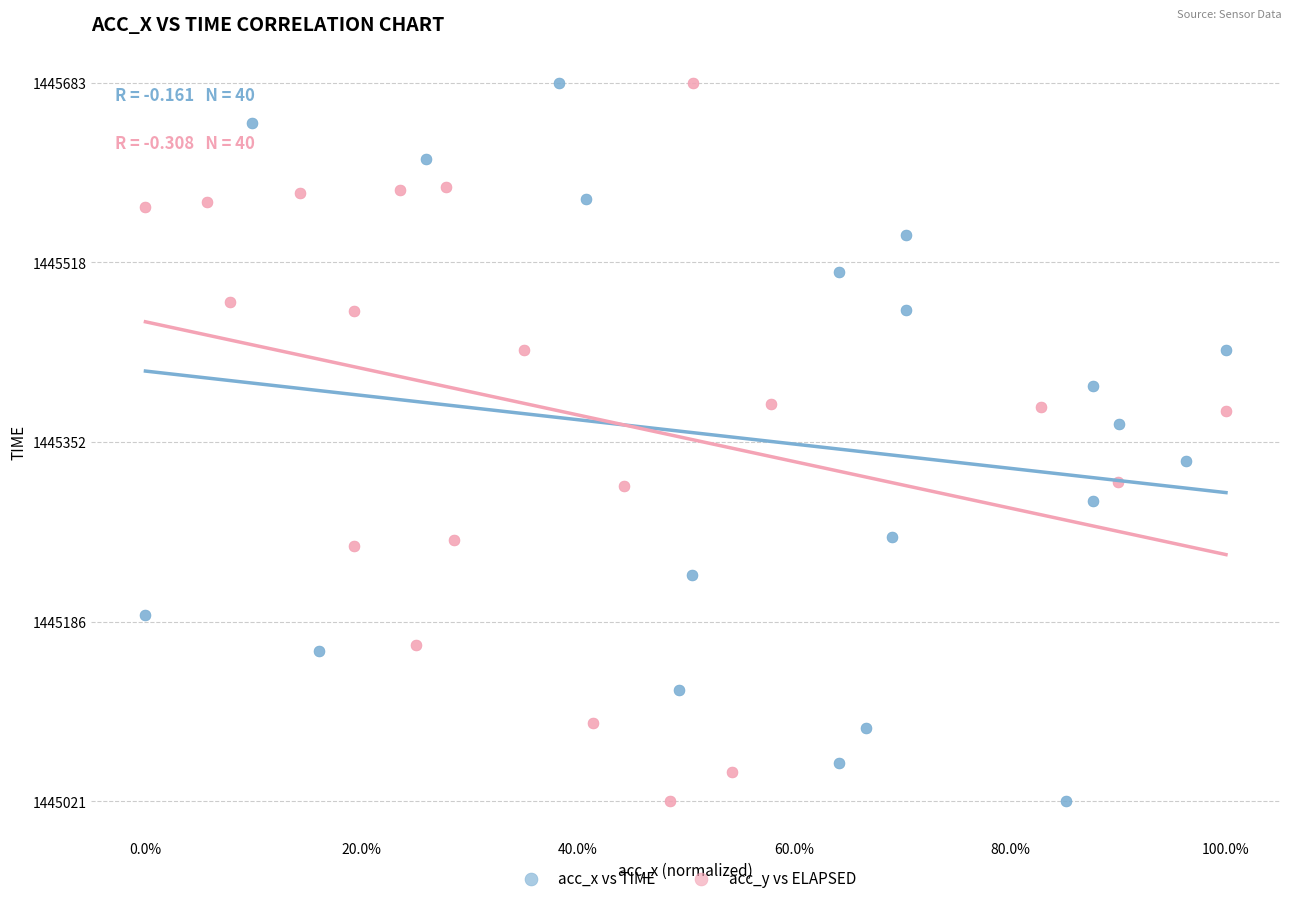

What are all the series names shown in the legend?

acc_x vs TIME, acc_y vs ELAPSED